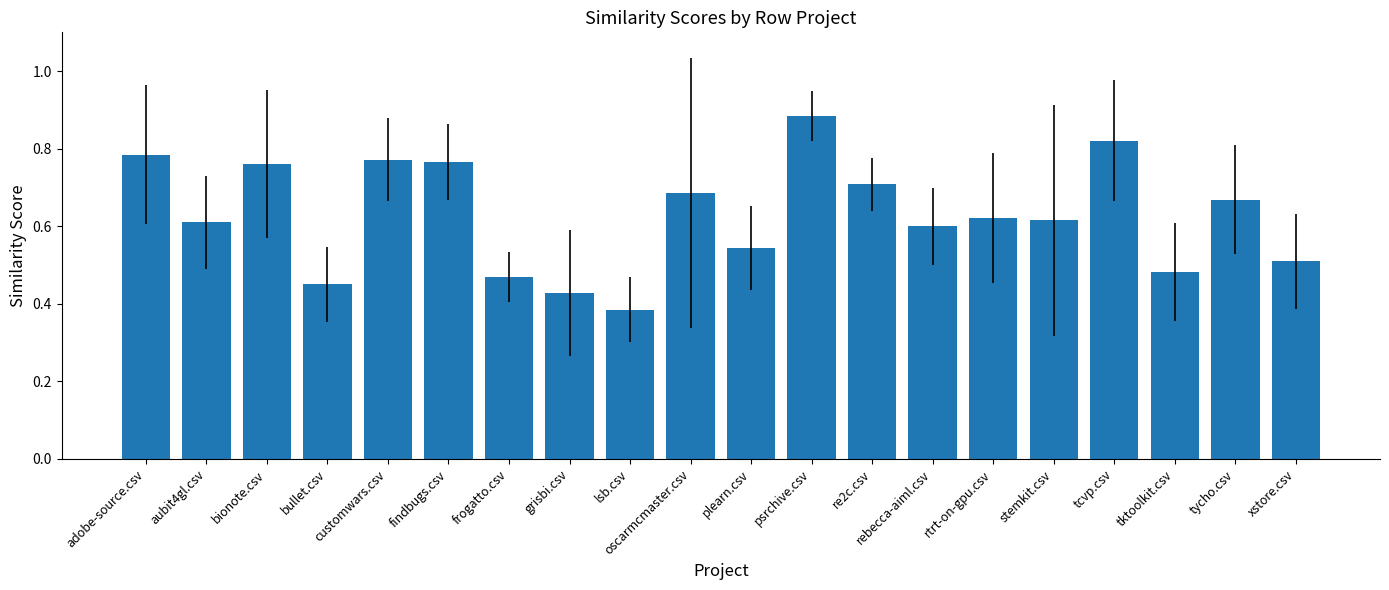

What is the sum of all values?

12.6